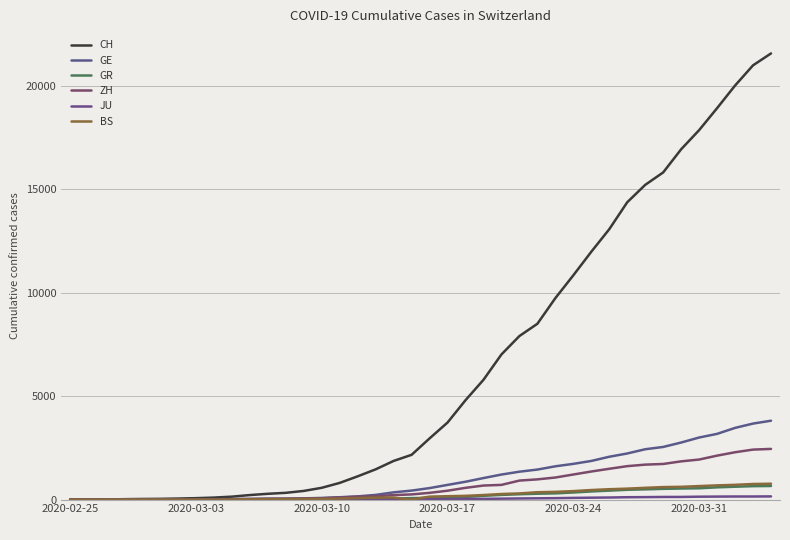

Is this an area chart (filled region under the line)?

No